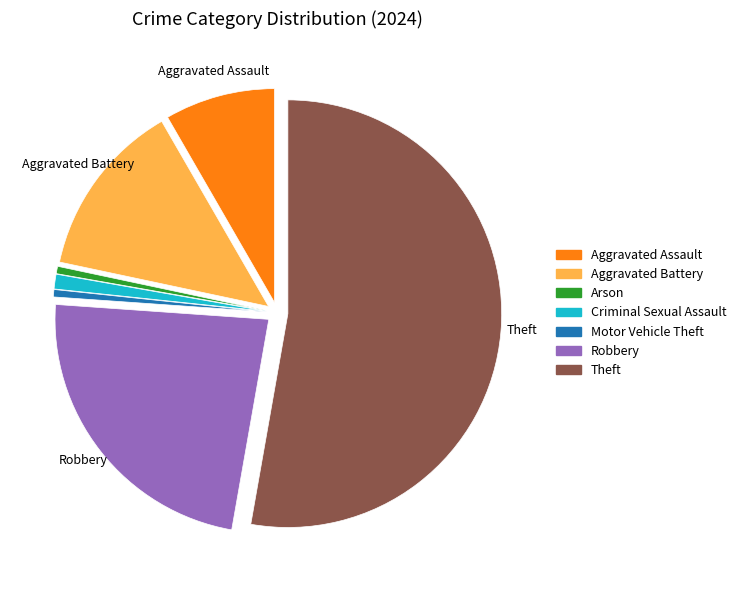

Is there a majority slice in this chart?

Yes